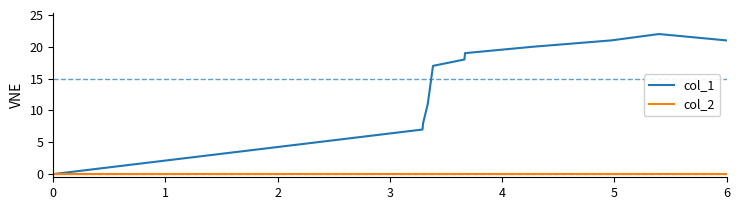

Reading right to left, list all the values displayed in this chart.

col_1: 21	22	21	20	19	18	17	11	8	7	0
col_2: 0	0	0	0	0	0	0	0	0	0	0